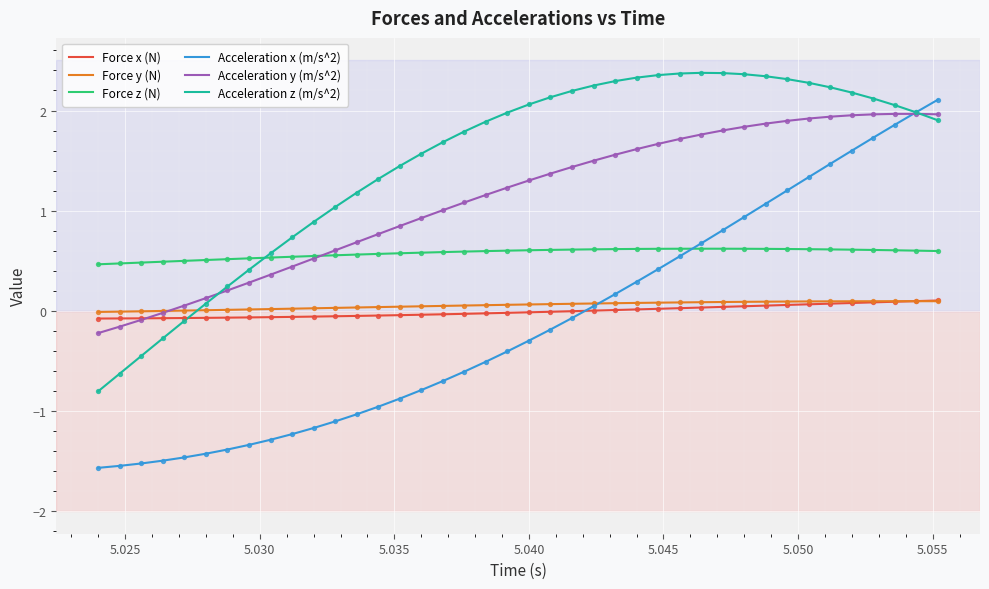

Which series has the widest spread of values?

Acceleration x (m/s^2)